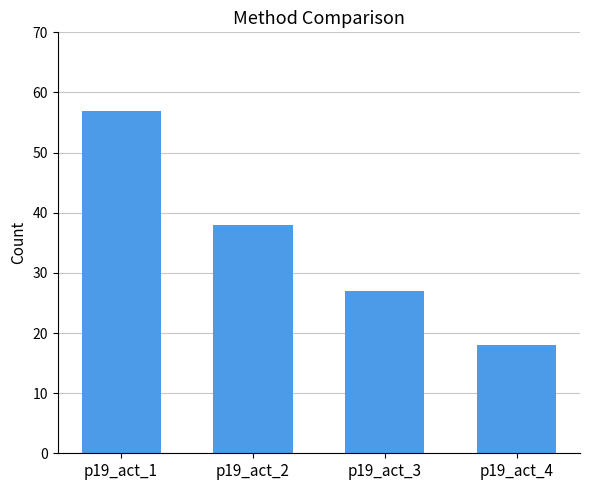

What is the difference between the second highest and second lowest values?

11